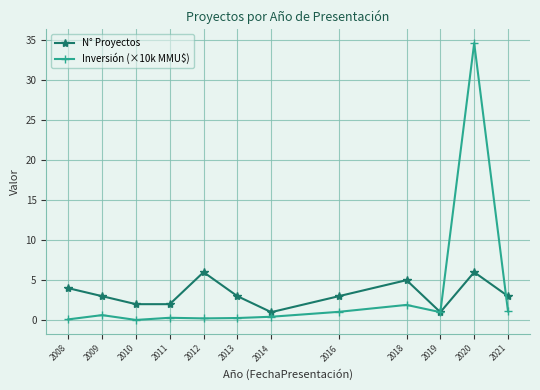

Which series ends up on top after the final intersection of N° Proyectos and Inversión (×10k MMU$)?

N° Proyectos